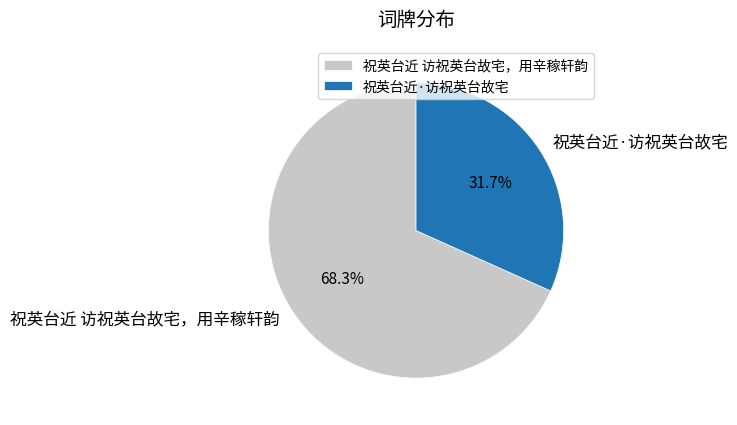

To the nearest percent, what is the combined percentage of 祝英台近 访祝英台故宅，用辛稼轩韵 and 祝英台近·访祝英台故宅?

100%